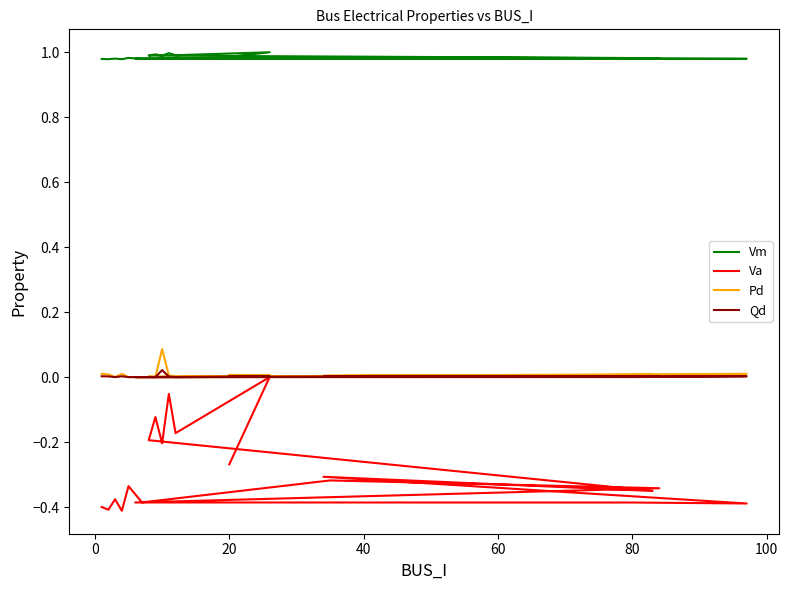

Which series has the widest spread of values?

Va